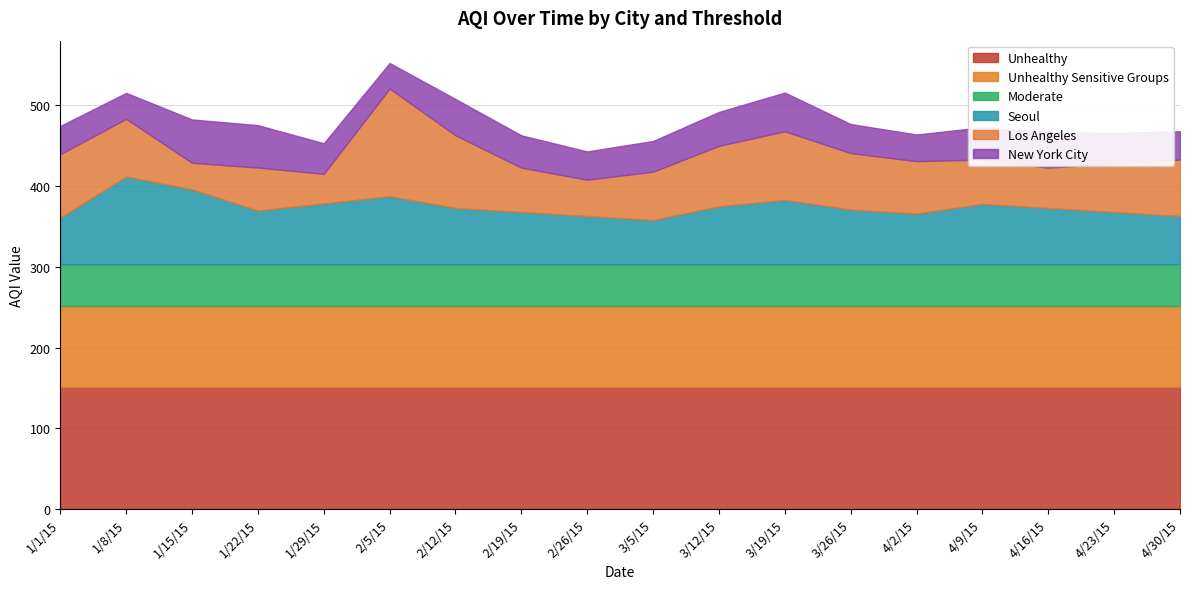

At which category is the sum across all series the highest?

2/5/15